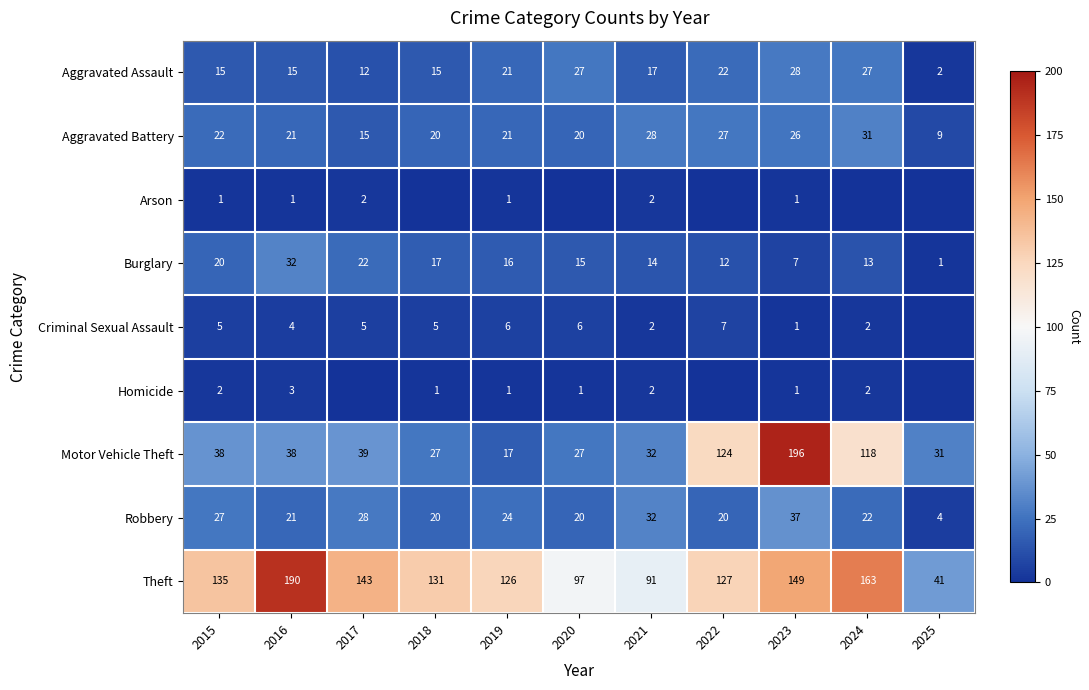

What is the spread (max minus min) of values at 2020?

97